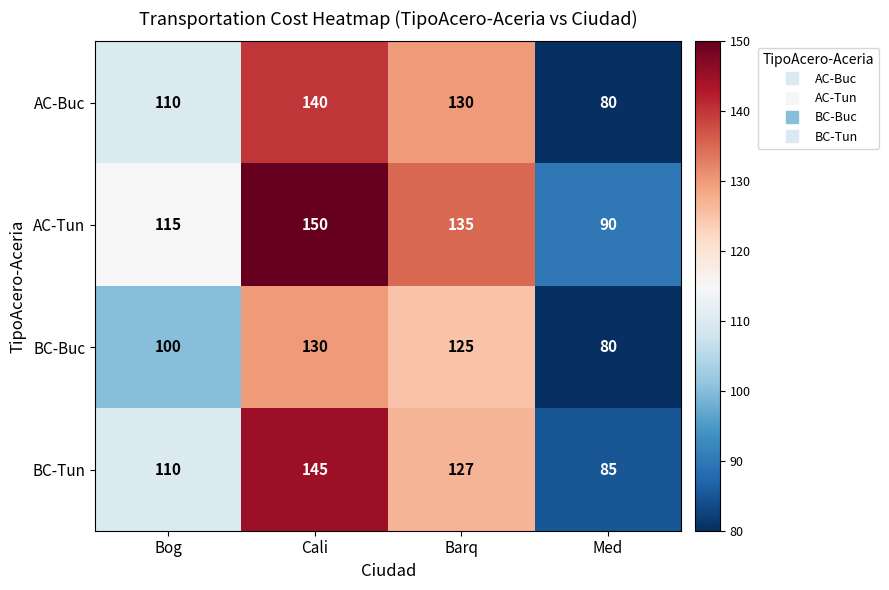

List the series in order of their peak value, highest first.

AC-Tun, BC-Tun, AC-Buc, BC-Buc